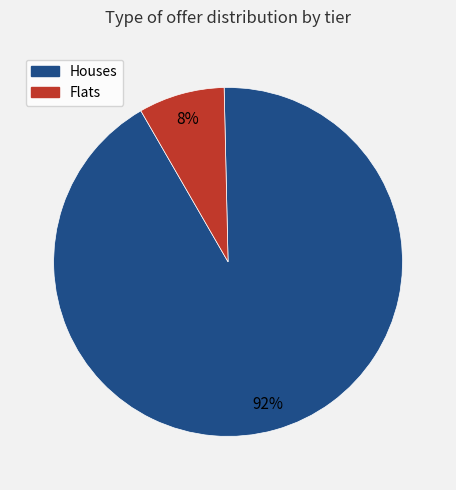

Is there any slice that represents more than half of the pie?

Yes